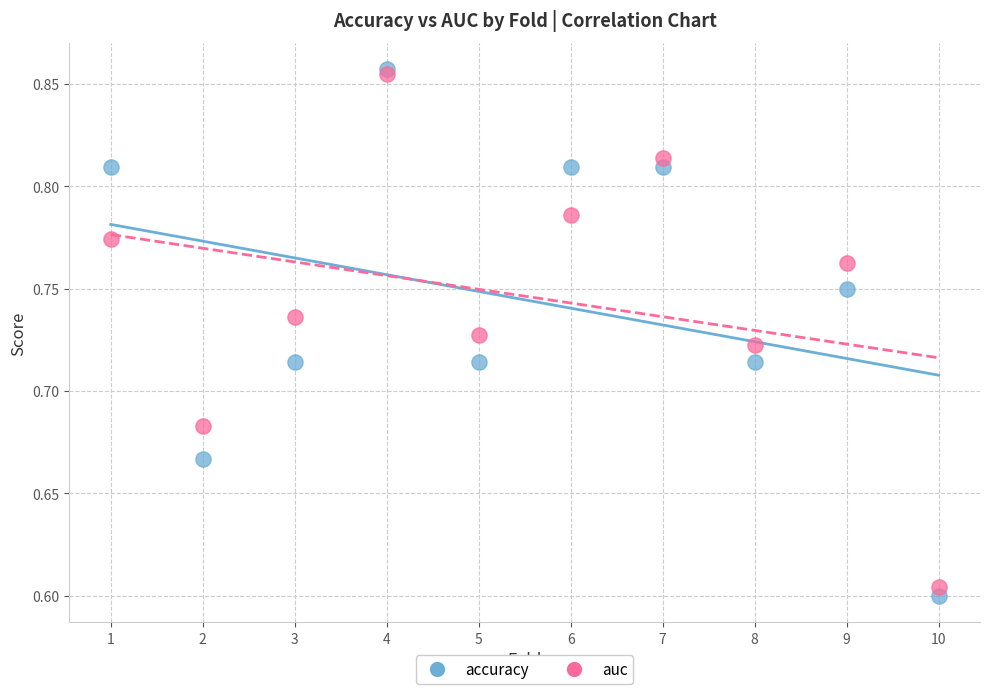

What are all the series names shown in the legend?

accuracy, auc